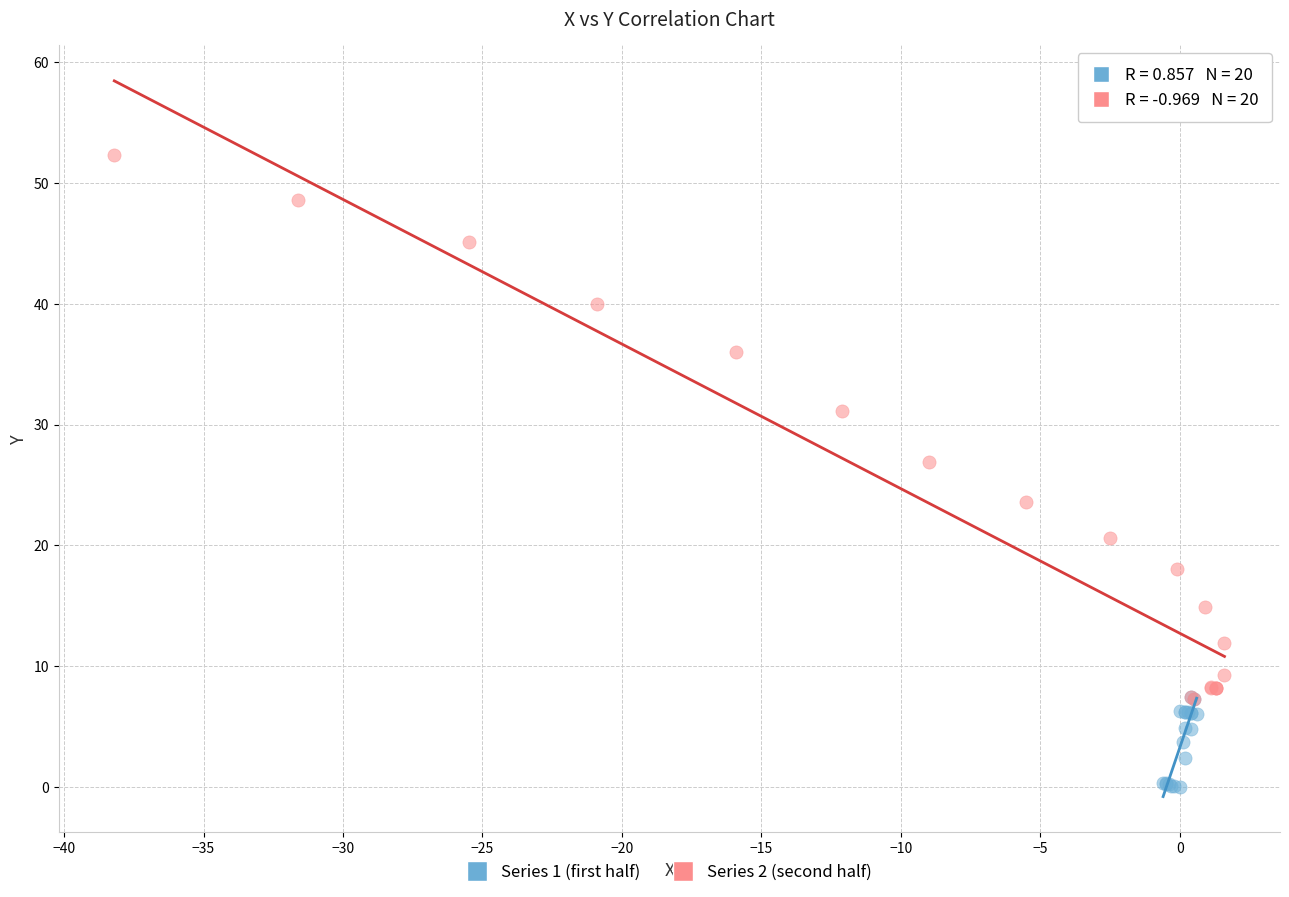

Which series contains the lowest Y value?

Series 1 (first half)